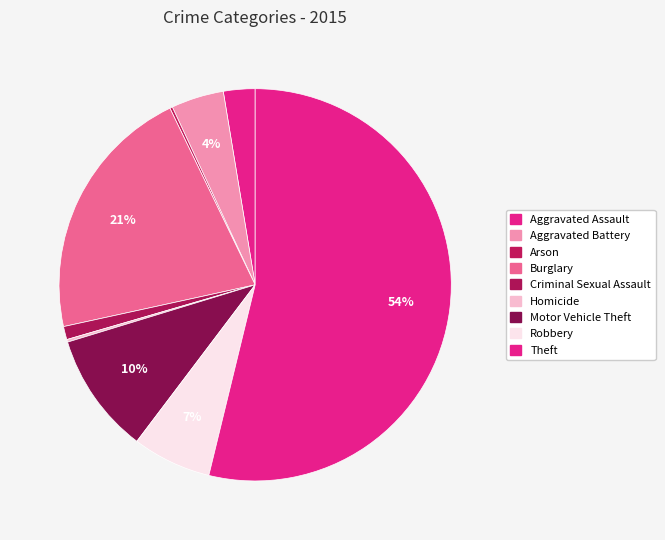

What is the total percentage of Robbery and Aggravated Assault?

9.1%